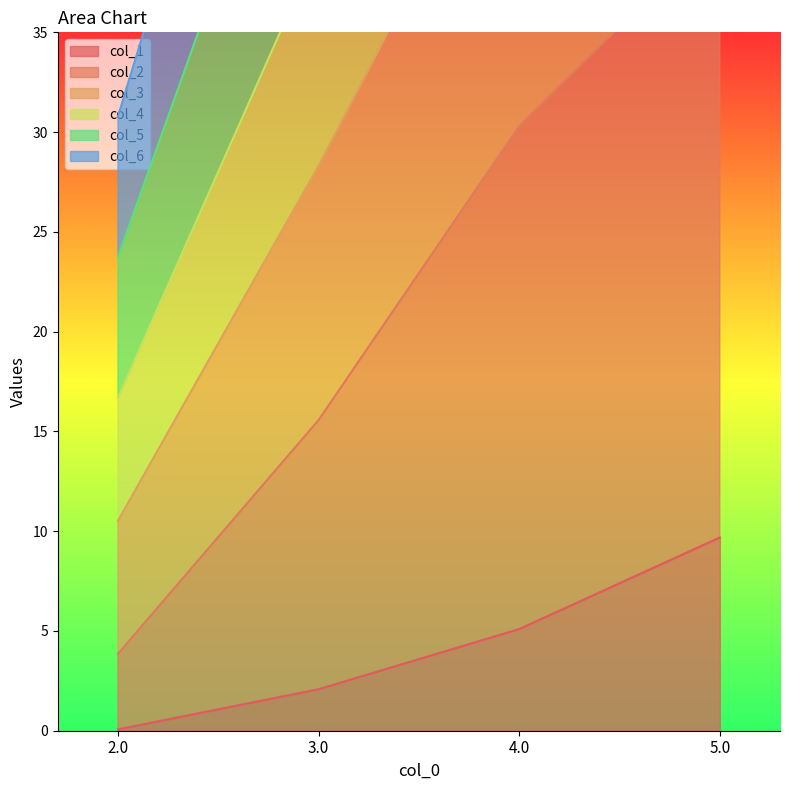

What is the maximum value for col_4?

116.3